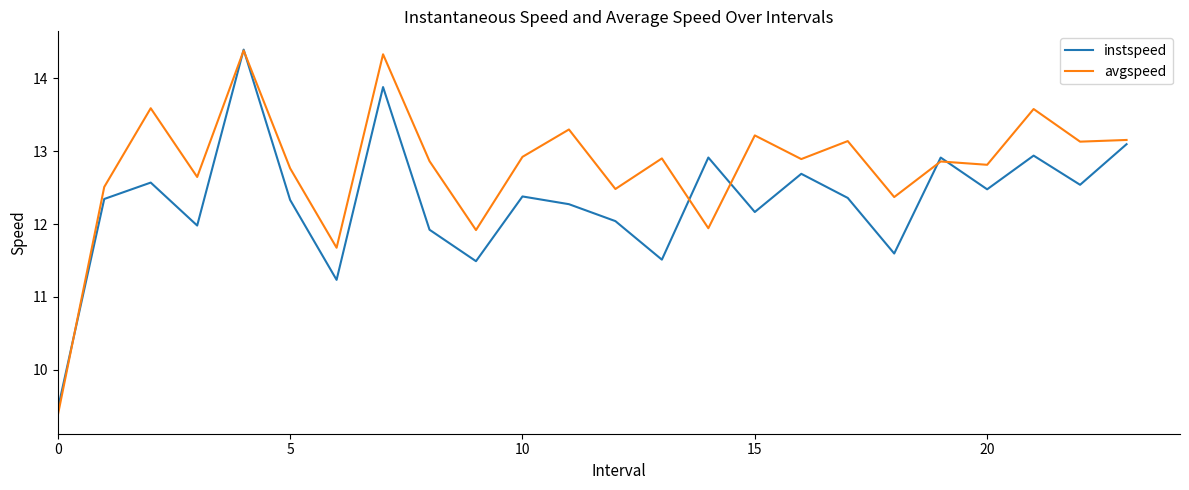

Which series has the widest spread of values?

avgspeed